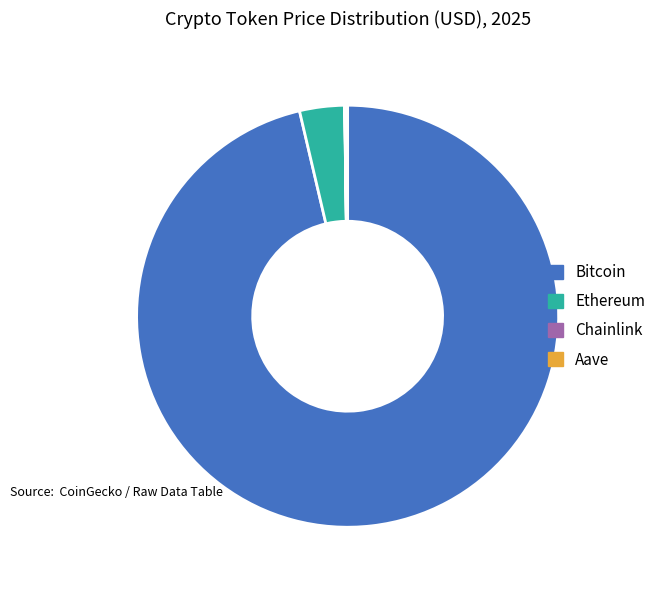

Is it true that Bitcoin is 96% of the pie?

True